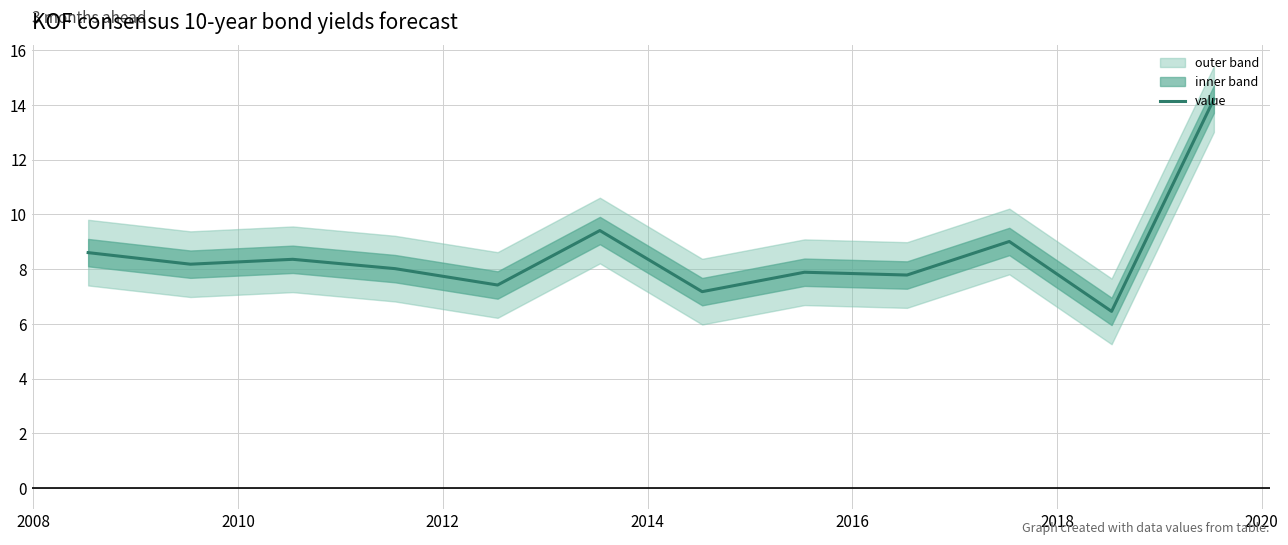

What is the value of the 12th point from the left?

14.2